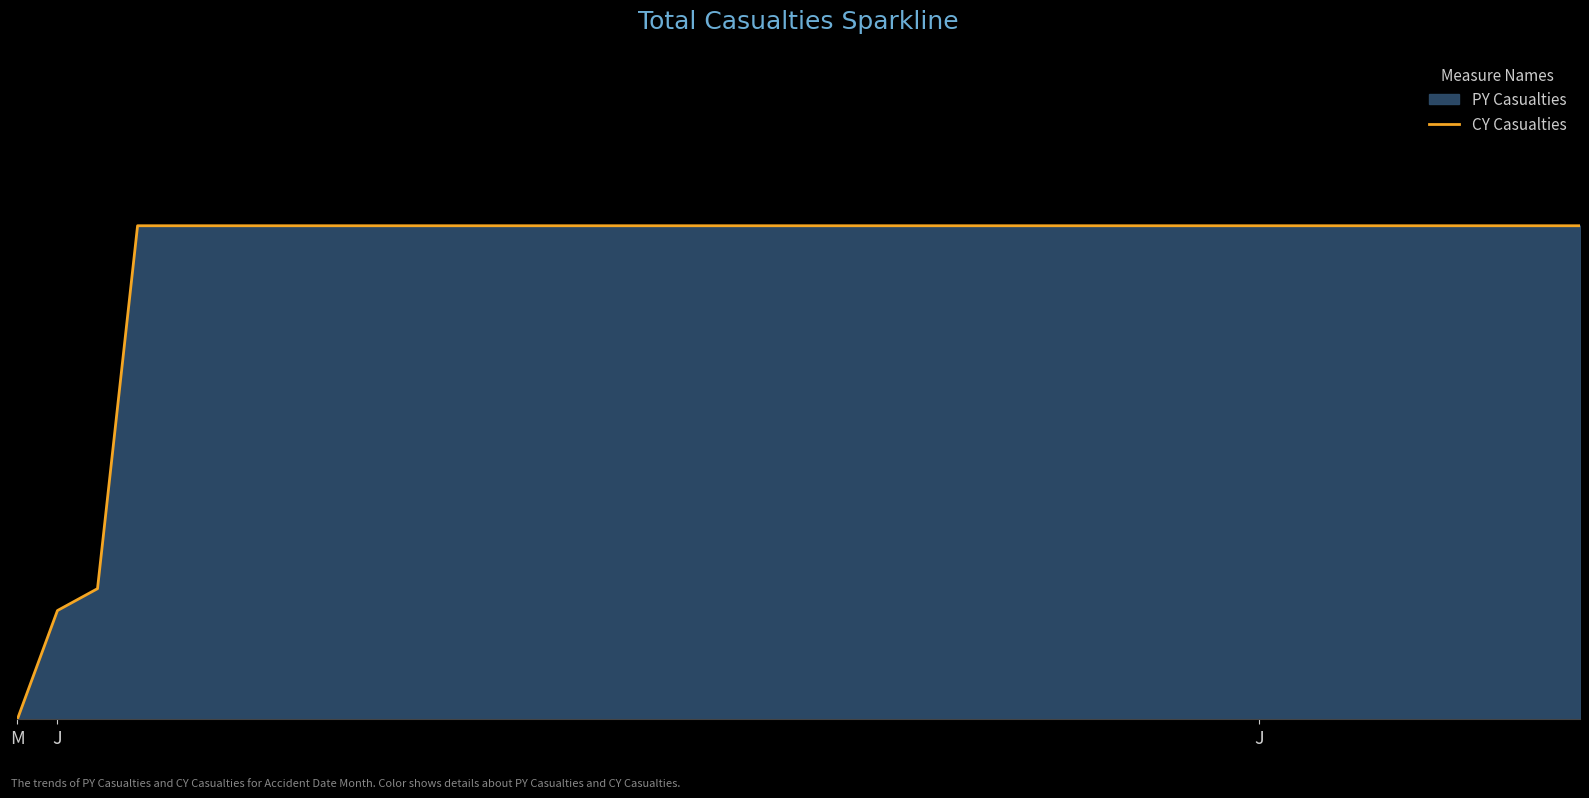

The chart shows a value of 631 at 11. True or false?

True